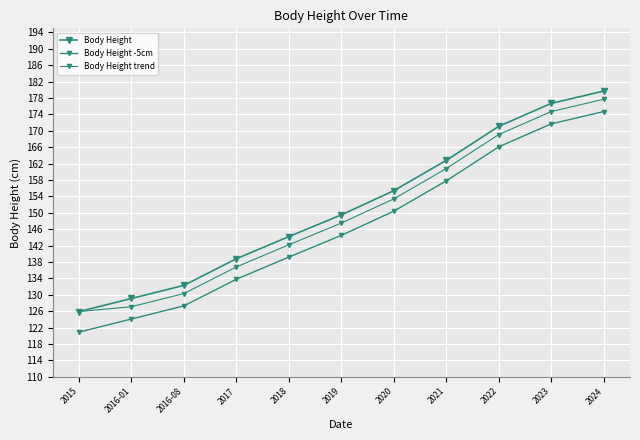

What is the difference between the highest and lowest values at 2023?

5.0